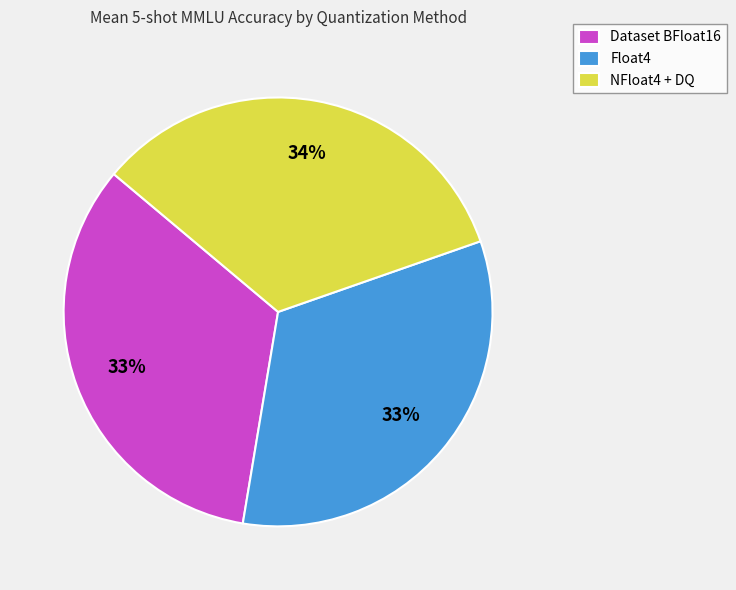

To the nearest percent, what is the difference between the largest and smallest slice percentages?

1%